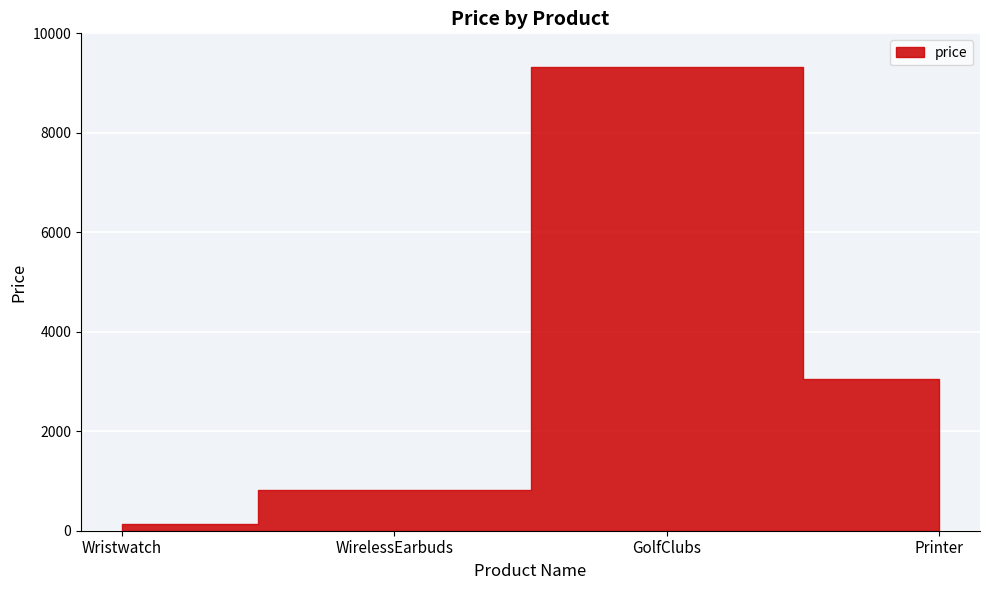

Rank the categories by value from highest to lowest.

GolfClubs, Printer, WirelessEarbuds, Wristwatch